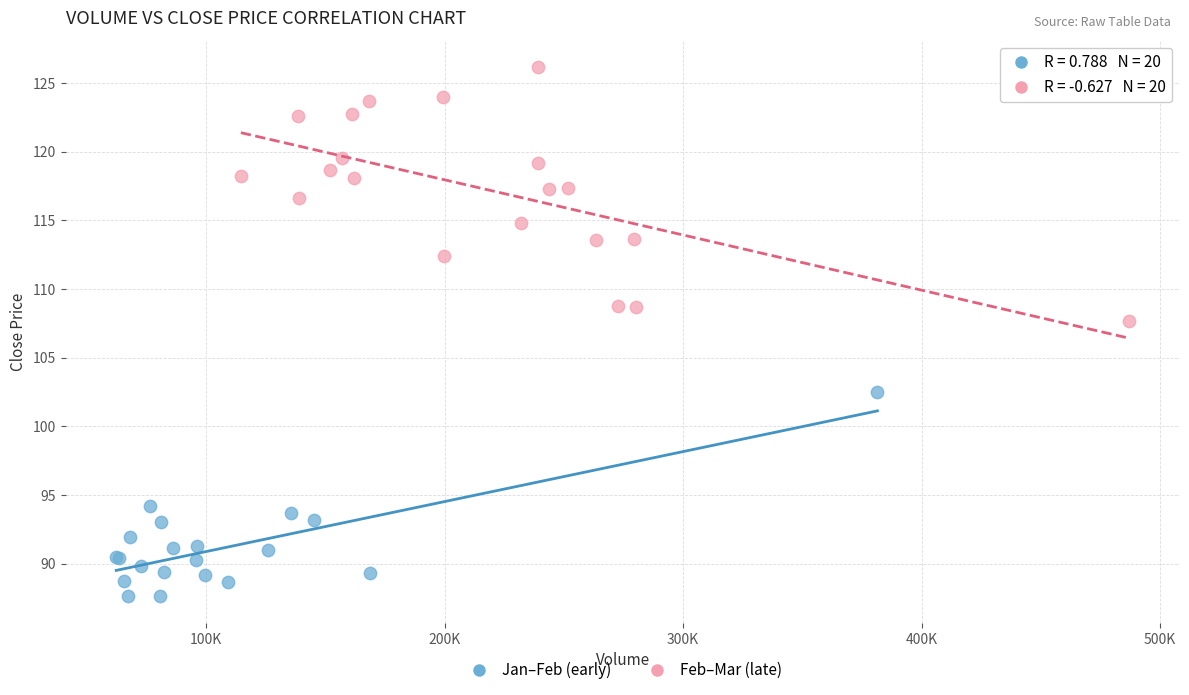

What are all the series names shown in the legend?

Jan–Feb (early), Feb–Mar (late)